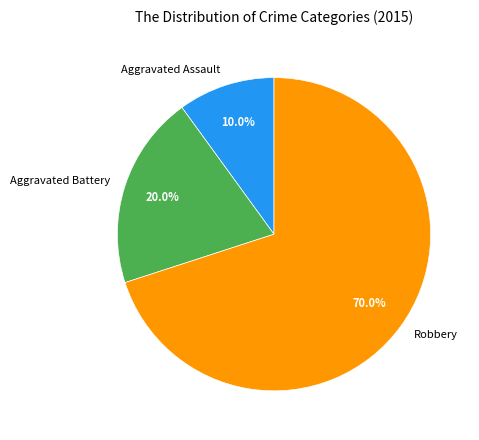

How many segments does this pie chart have?

3